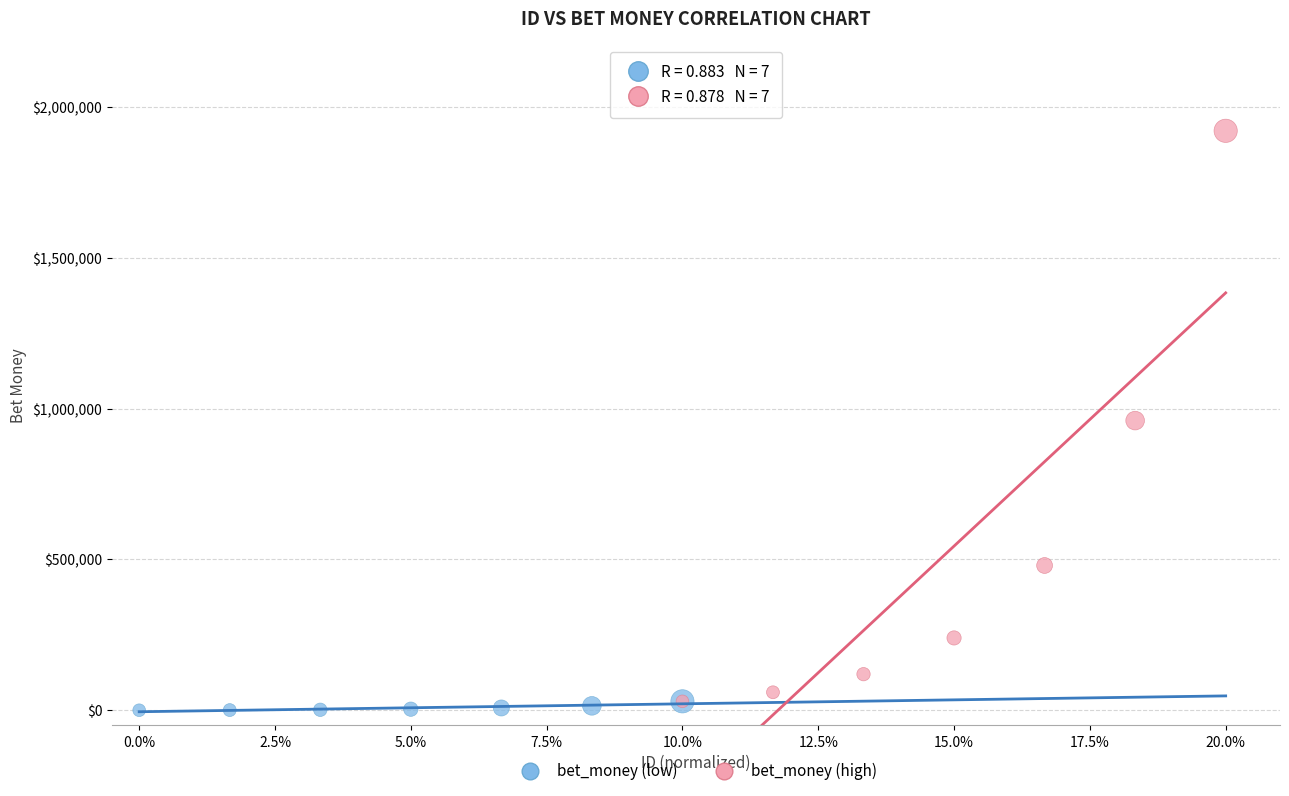

Which series has the largest Y range (max minus min)?

bet_money (high)